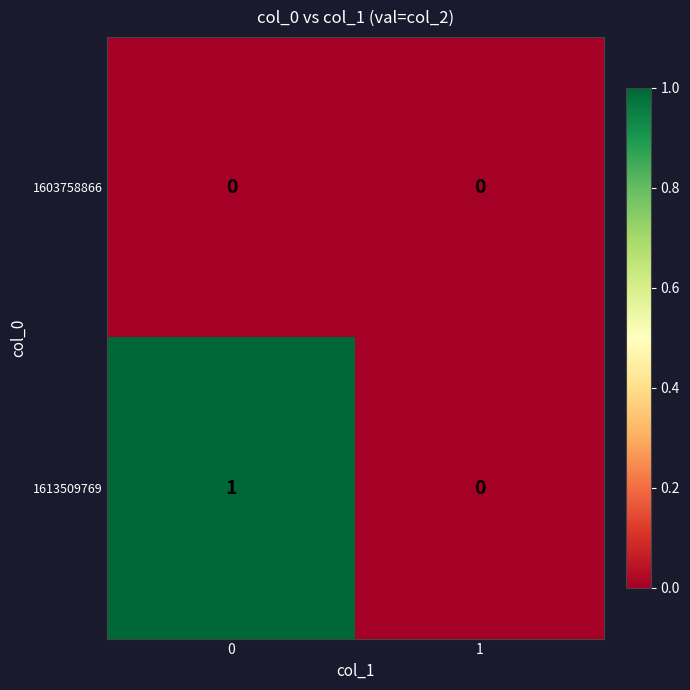

The value of 1603758866 at 0 is 0. True or false?

True